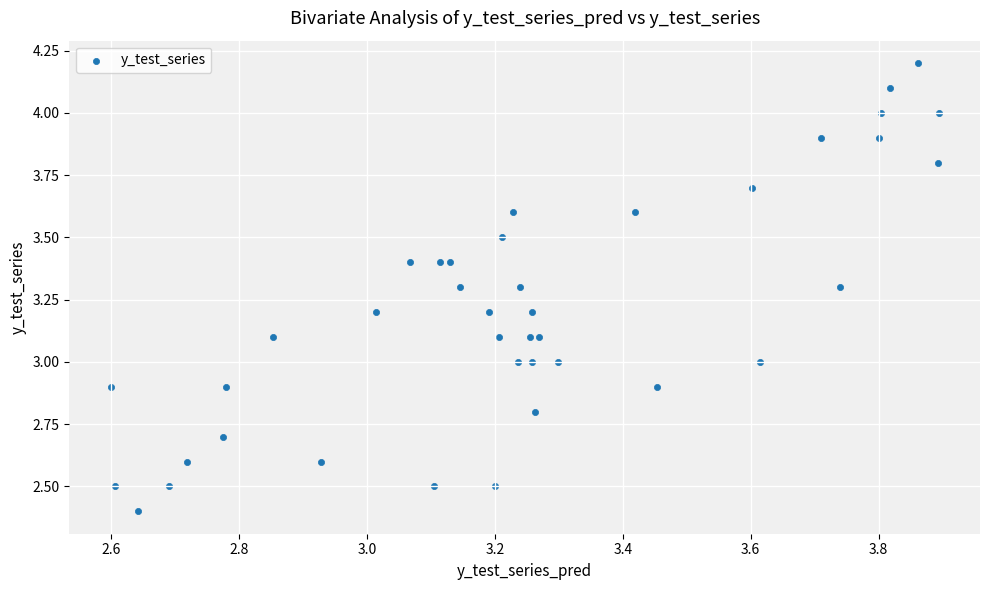

What is the range of Y values (max minus min)?

1.8